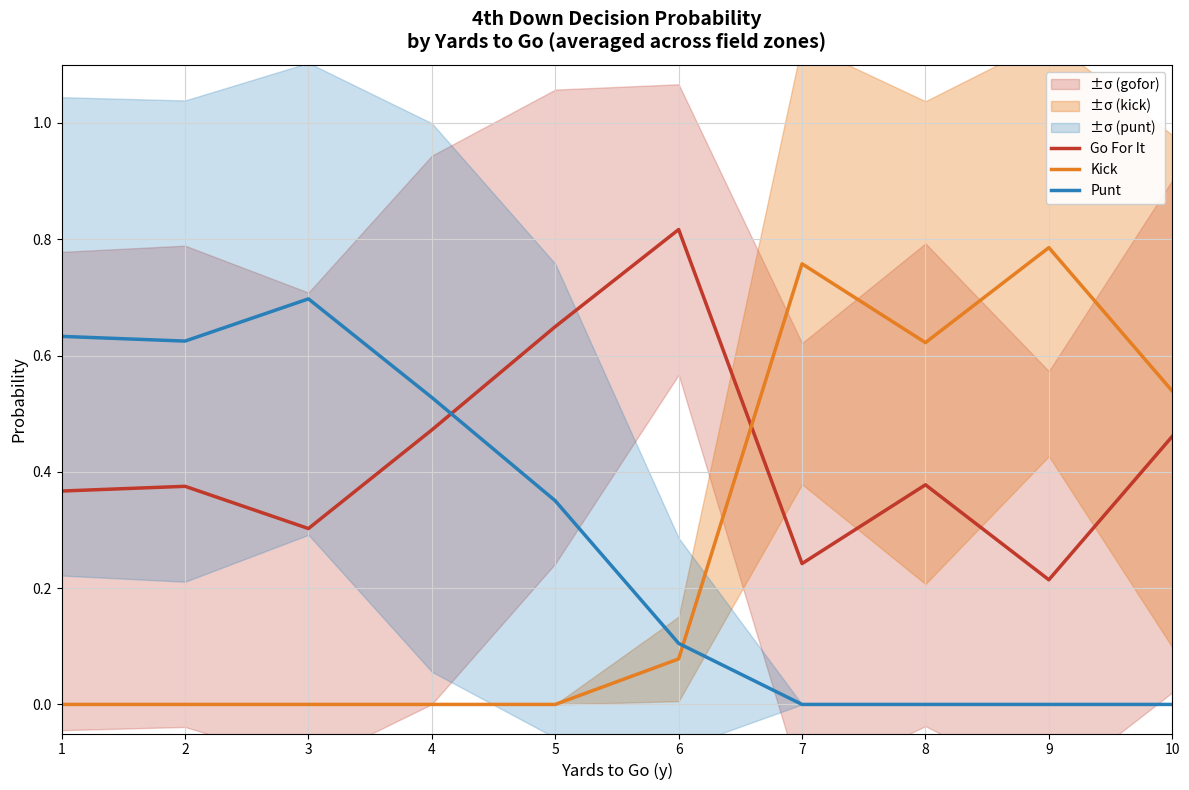

What is the spread (max minus min) of values at 4?

0.5